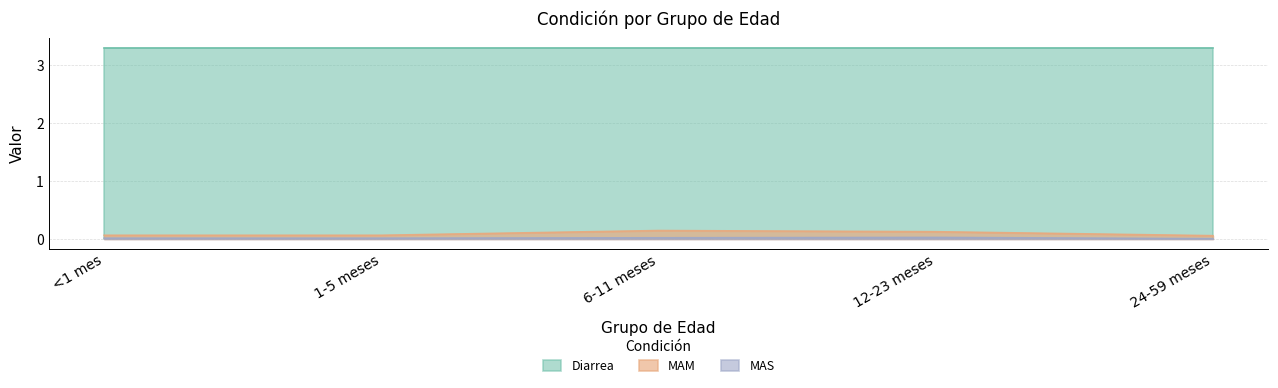

Is it true that Diarrea equals 3.3 at 24-59 meses?

True